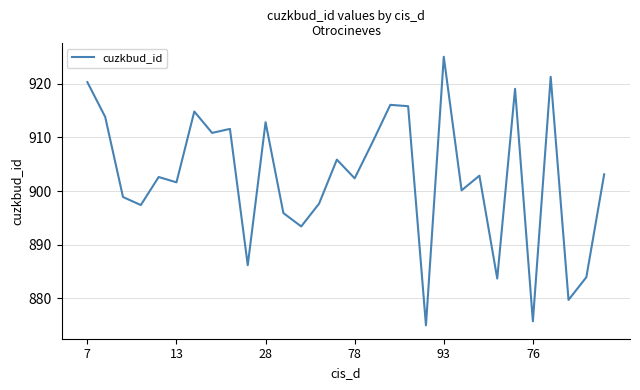

What is the minimum value shown in the chart?

875.0